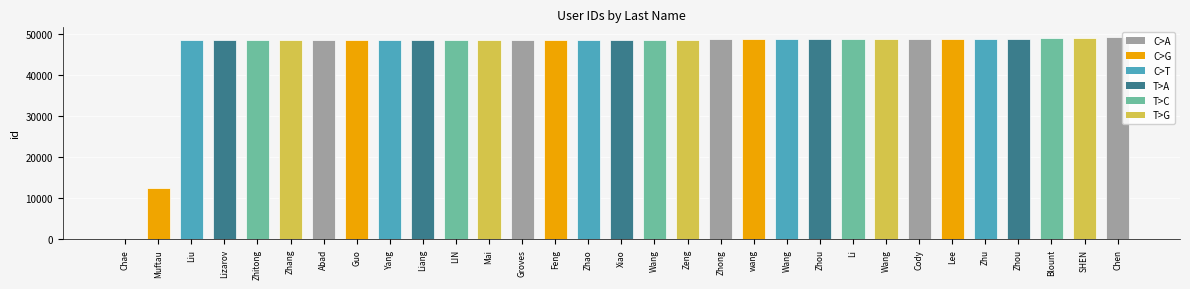

What is the minimum value shown in the chart?

81